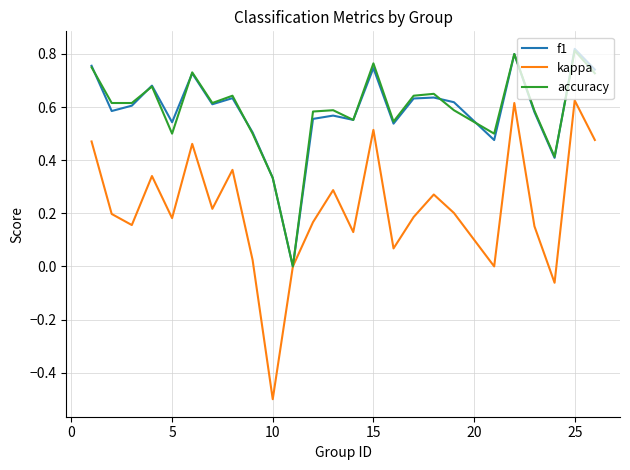

What is the smallest value displayed?

-0.5